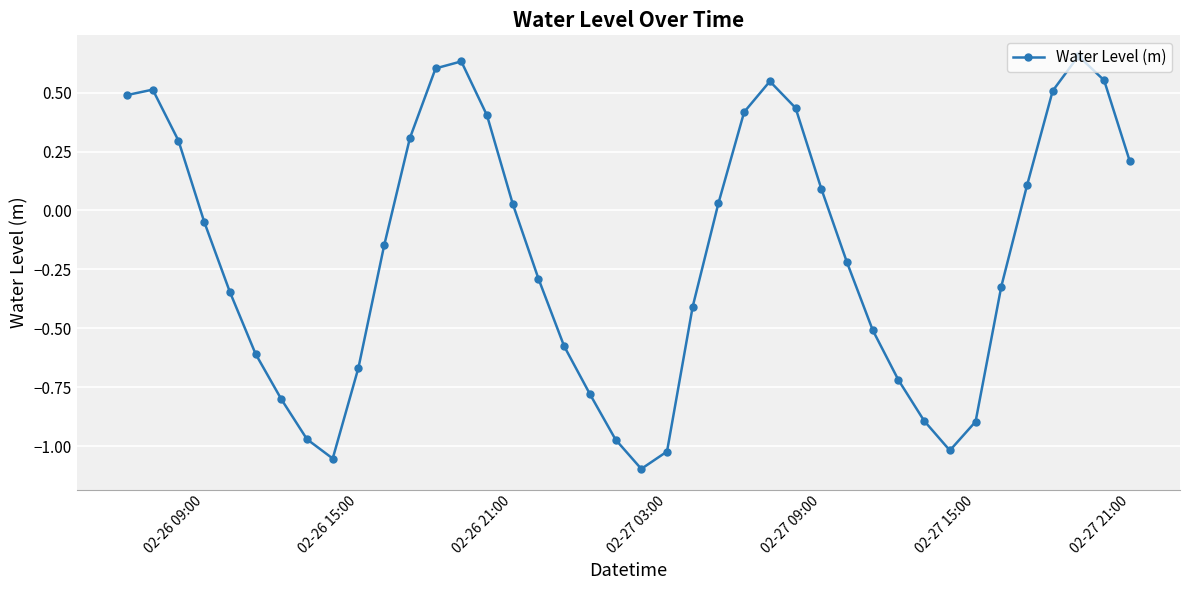

How many interior local valleys (lower than both neighbors) does the data have?

3